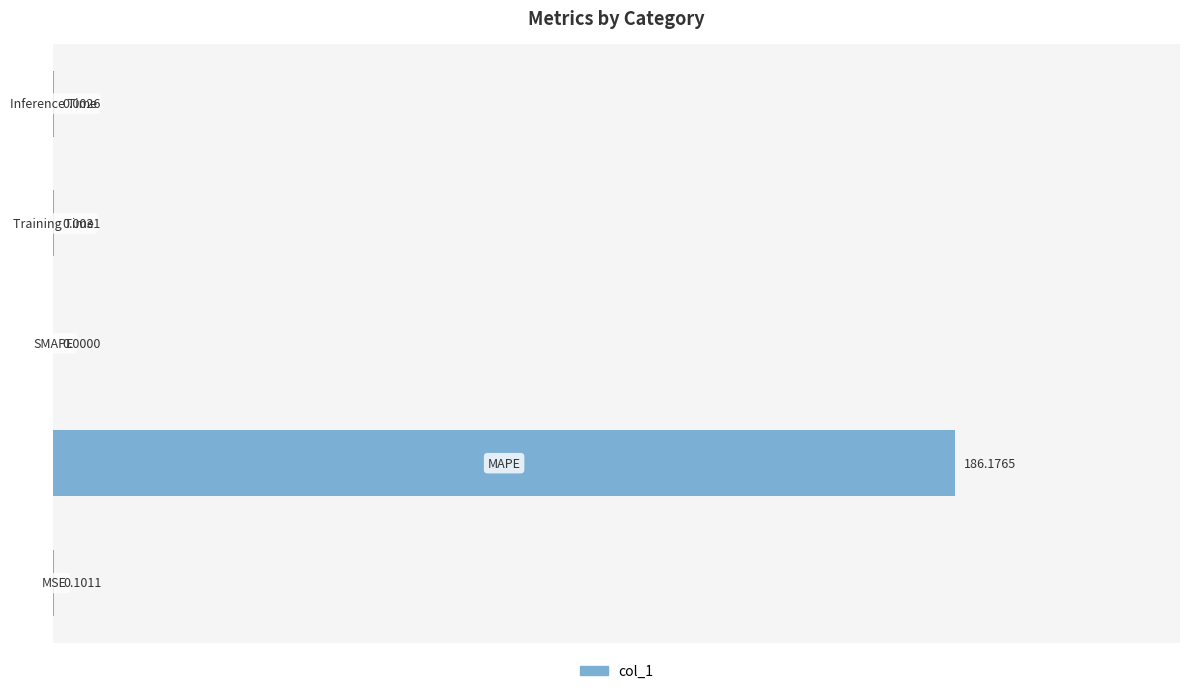

How many values exceed 0?

4